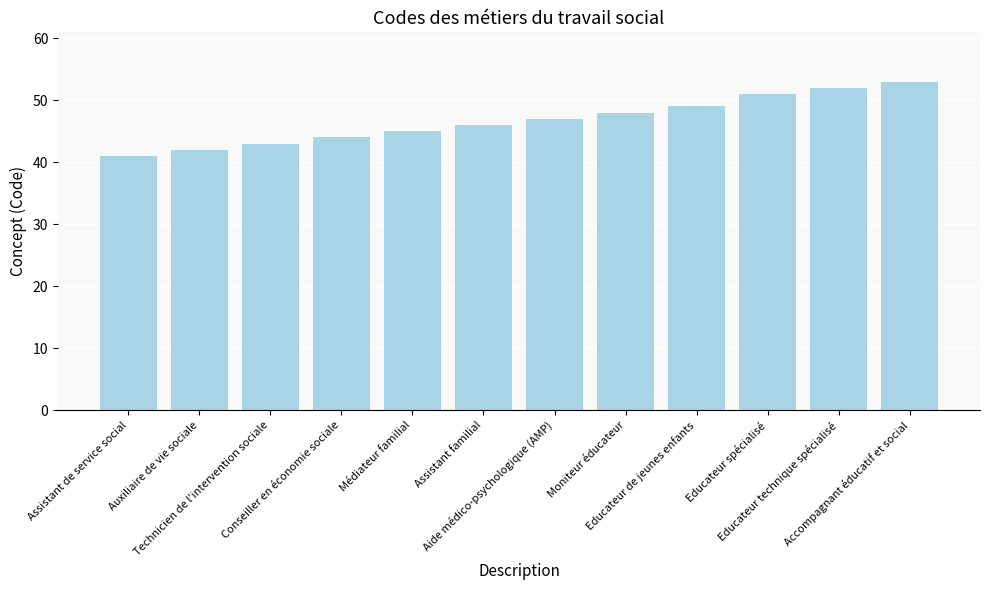

Which category has the lowest value across all series?

Assistant de service social